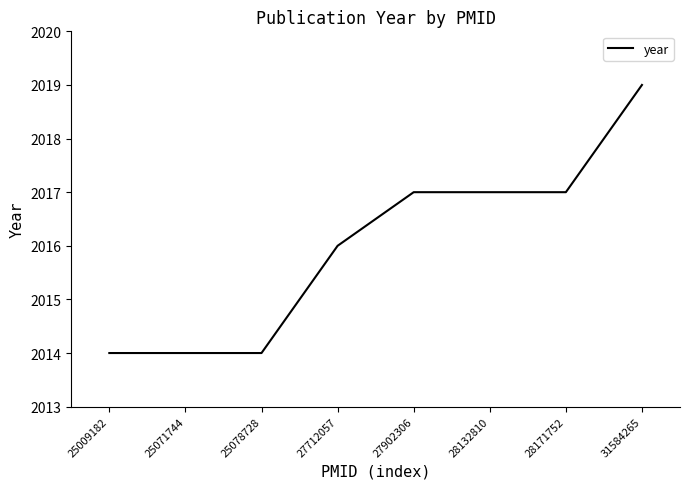

Reading right to left, extract all data points from this chart.

31584265=2019	28171752=2017	28132810=2017	27902306=2017	27712057=2016	25078728=2014	25071744=2014	25009182=2014